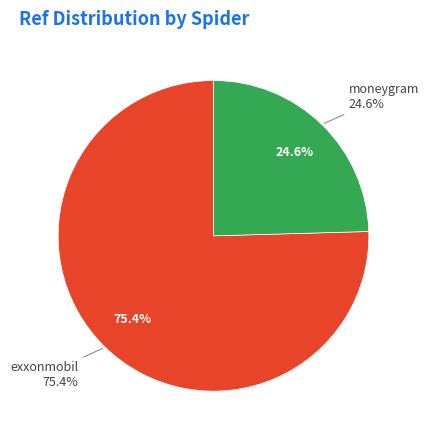

How many slices are in this pie chart?

2